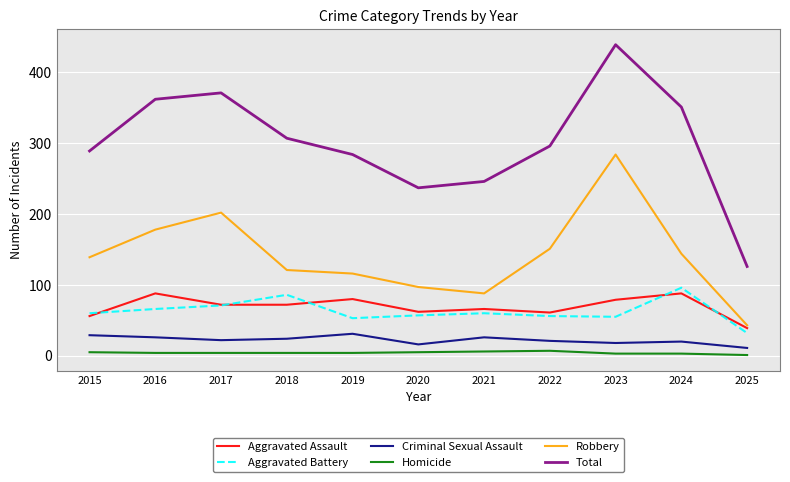

Which category has the highest value across all series?

2023